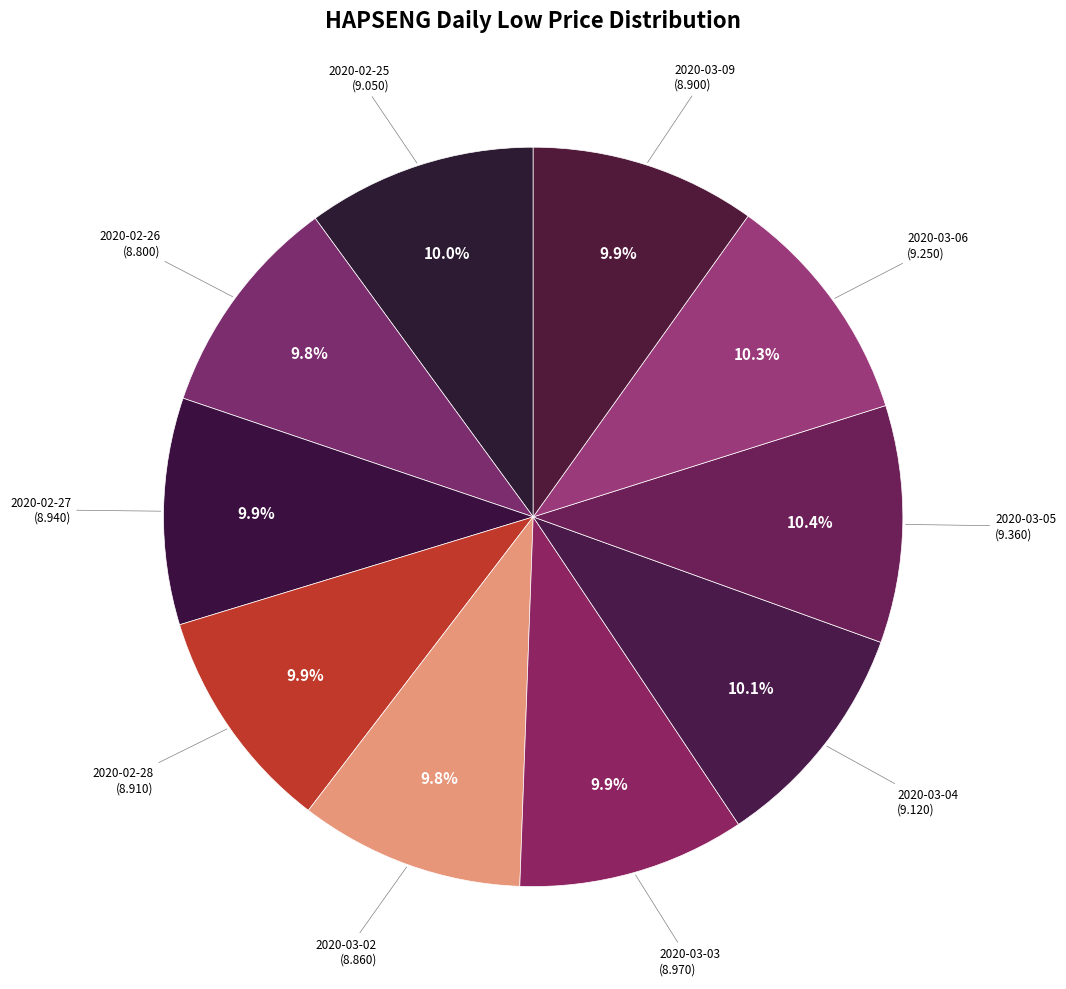

How many slices are in this pie chart?

10